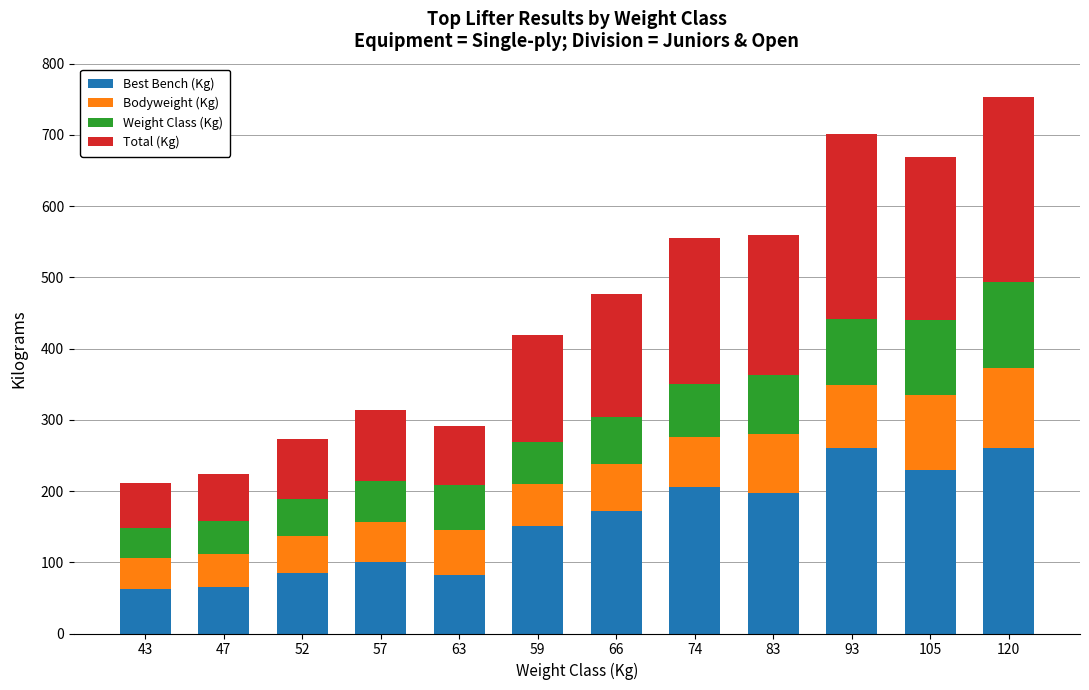

What is the maximum value for Best Bench (Kg)?

260.0